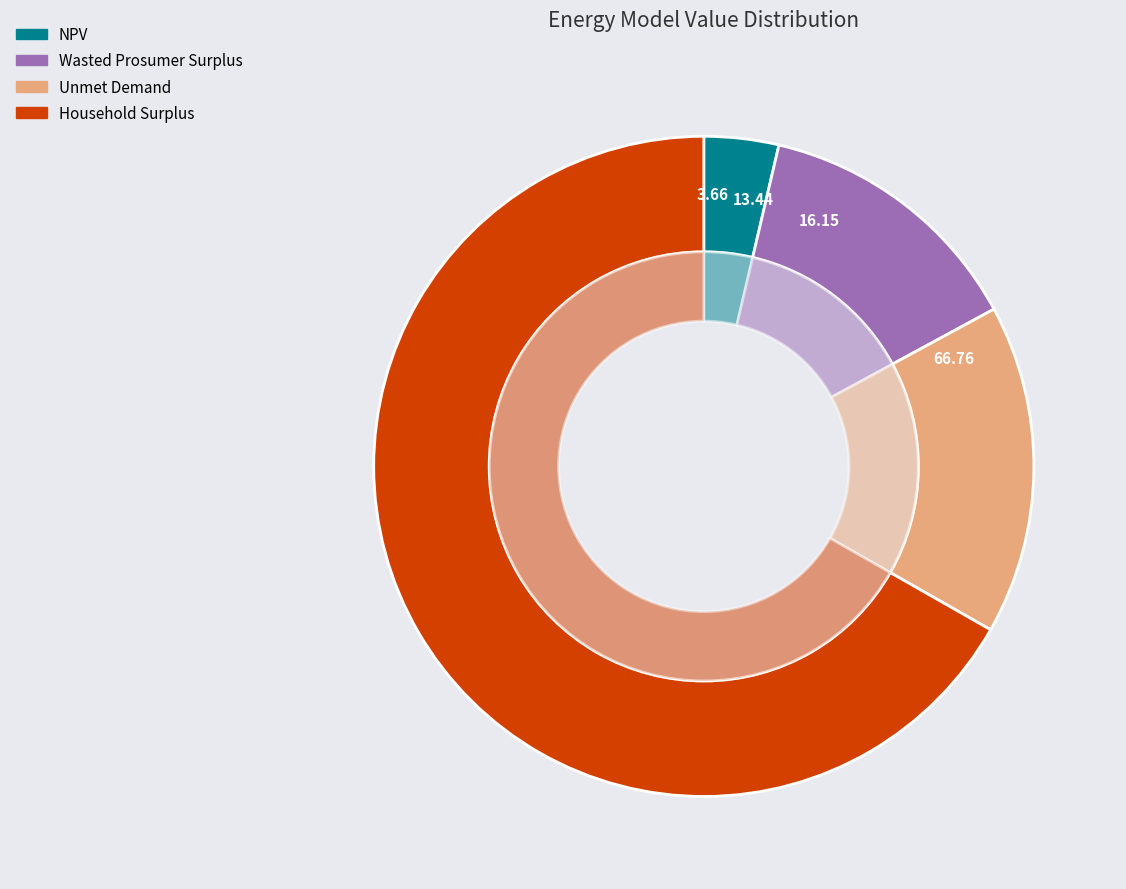

What percentage is the NPV slice, to the nearest percent?

4%